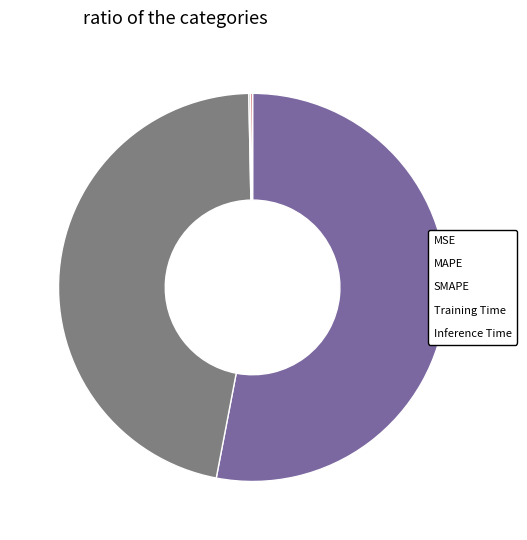

Does any single category account for the majority?

Yes